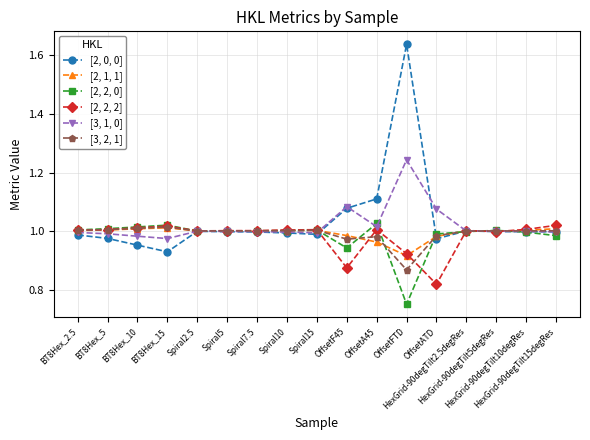

Rank the series by their maximum value, from highest to lowest.

[2, 0, 0], [3, 1, 0], [2, 2, 0], [2, 2, 2], [3, 2, 1], [2, 1, 1]